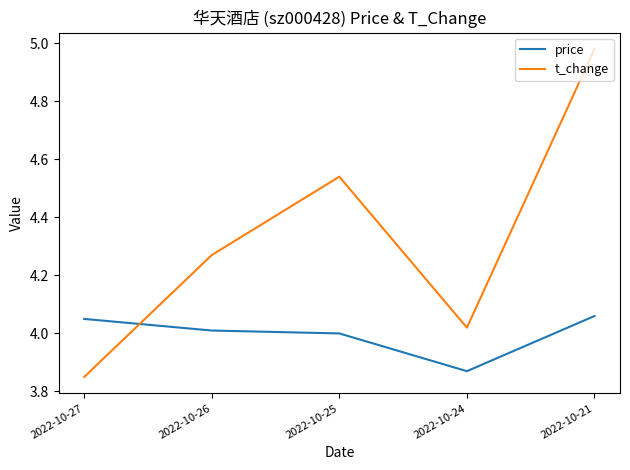

At which category is the sum across all series the highest?

2022-10-21